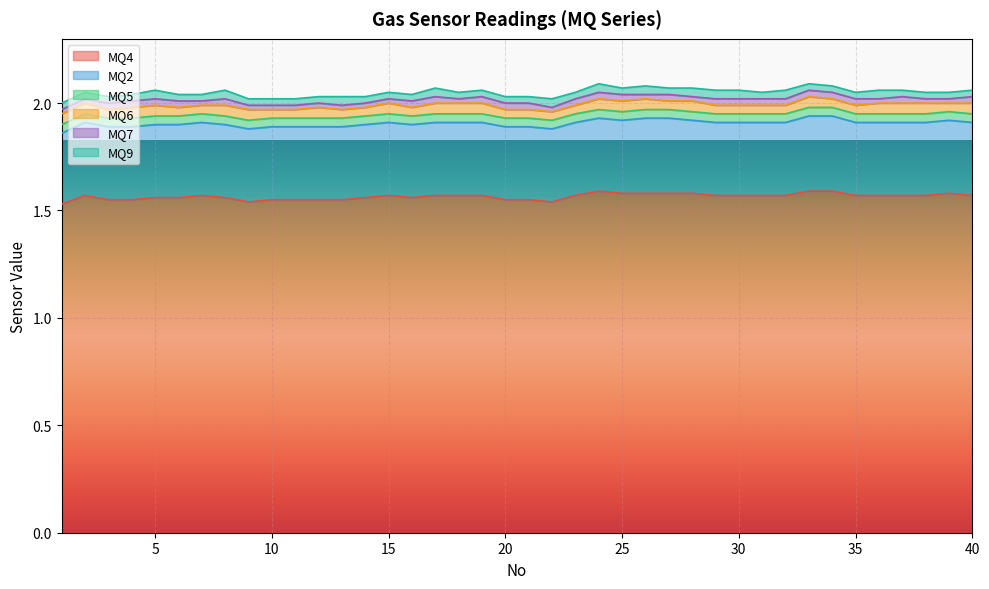

True or false: MQ2 and MQ9 intersect in this chart.

False